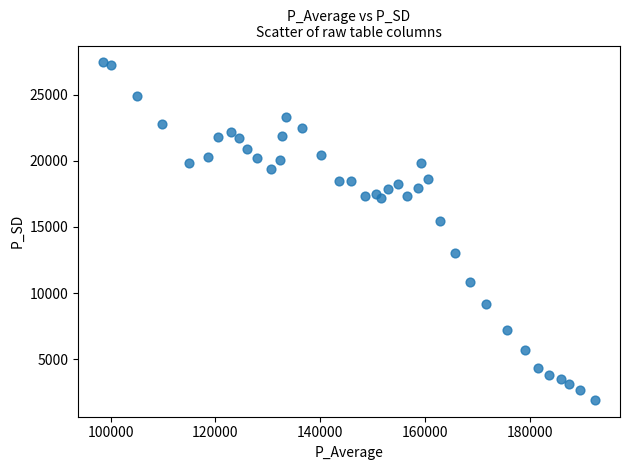

What is the range of Y values (max minus min)?

25535.1